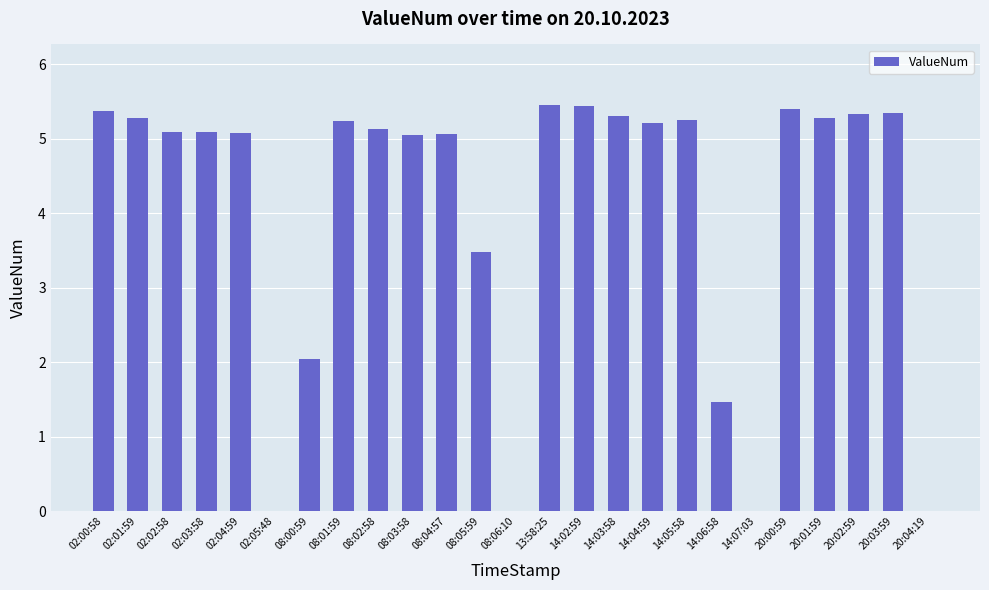

Between 20:02:59 and 14:07:03, which is larger?

20:02:59